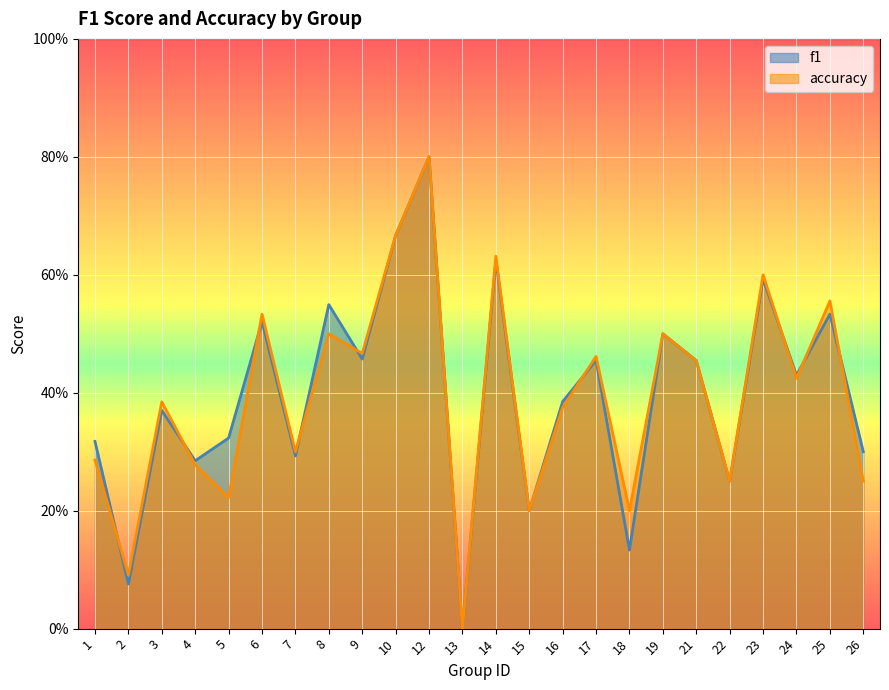

True or false: f1 has a value of 0.1 at 18.

True